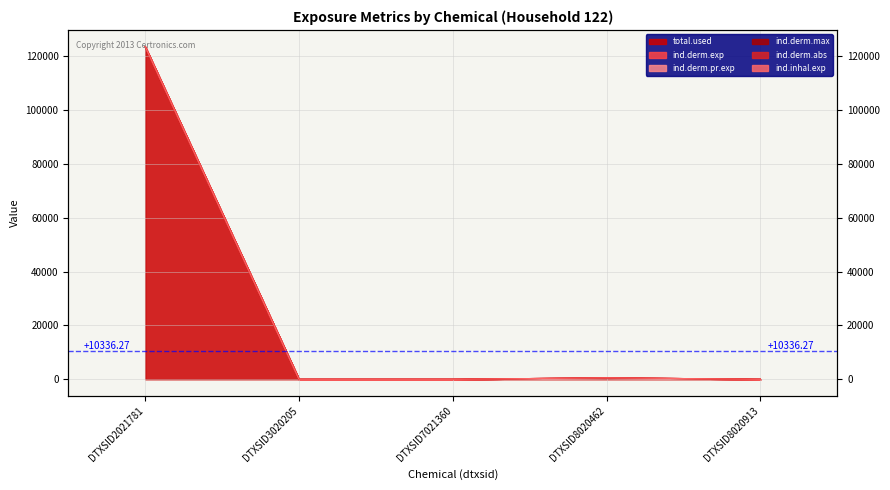

Between DTXSID2021781 and DTXSID3020205, which series saw the biggest shift?

ind.derm.pr.exp